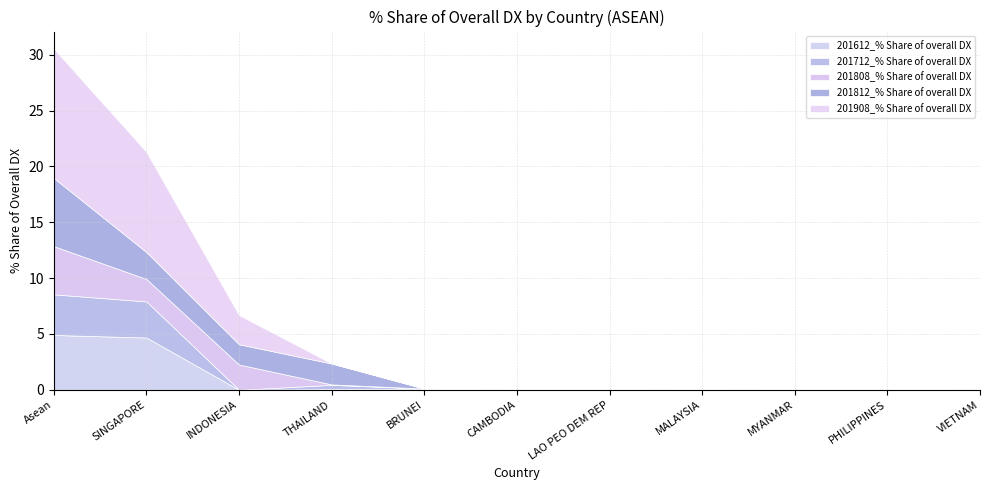

How many lines are shown in the chart?

5